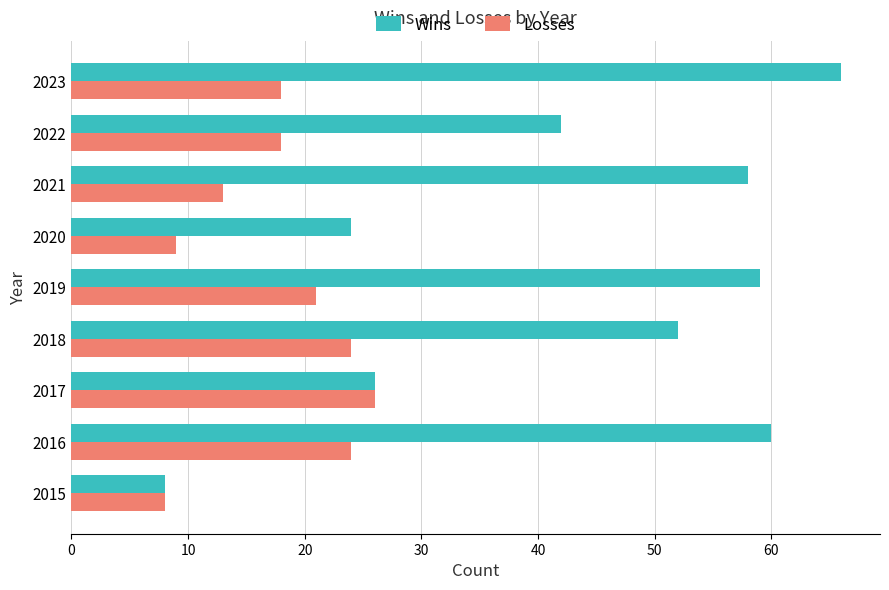

Which series has the largest range (max minus min)?

Wins